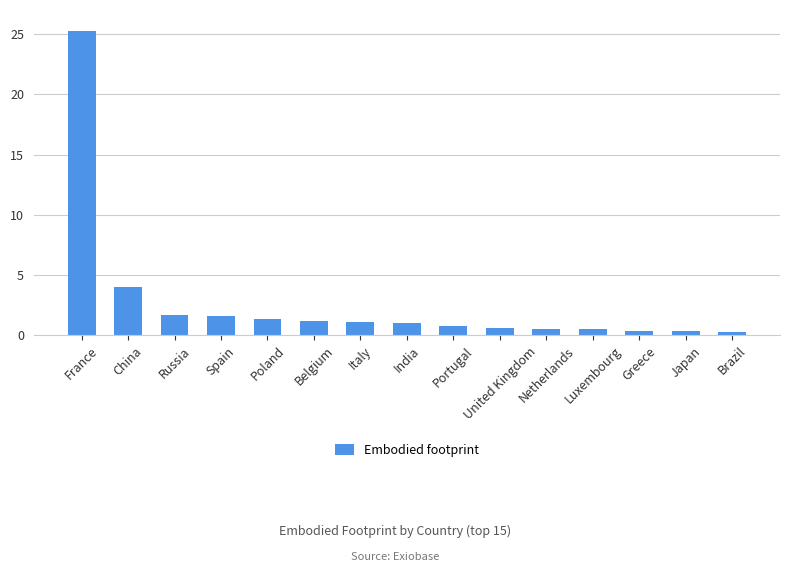

How many bars are there in total?

15